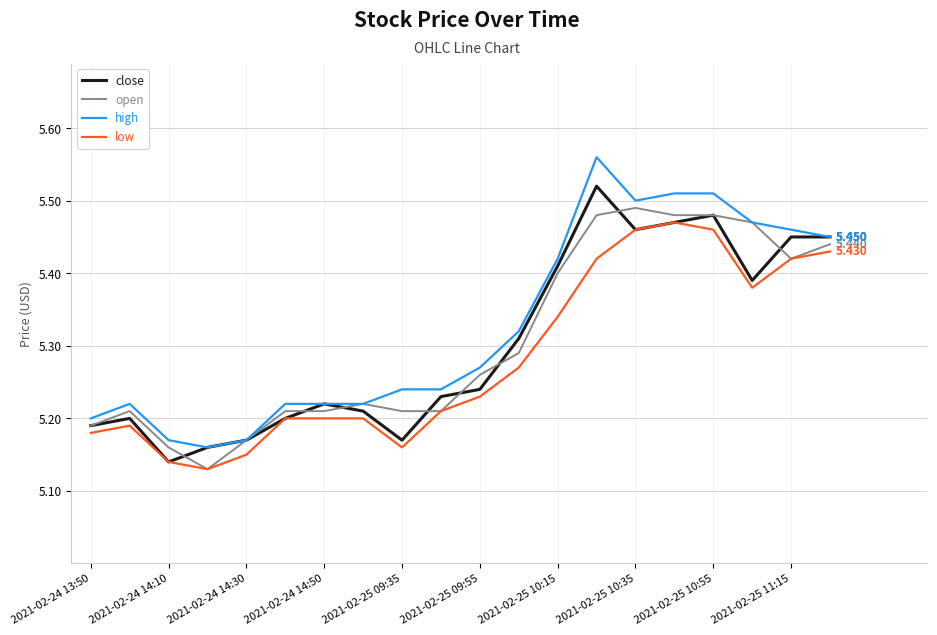

Does the chart display data point markers on the line(s)?

No